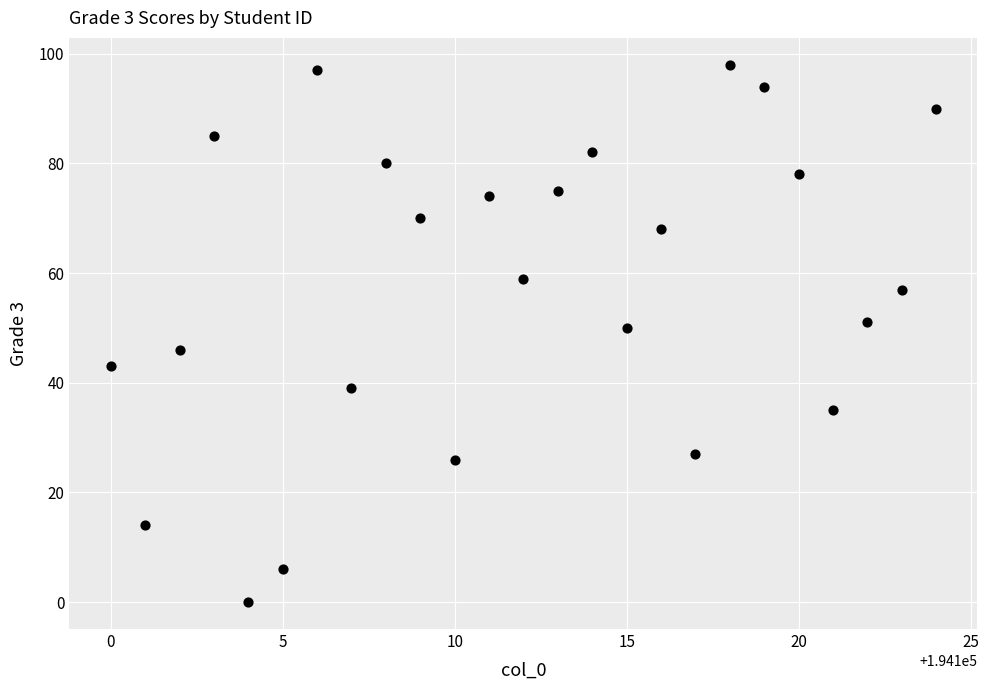

What is the range of X values (max minus min)?

24